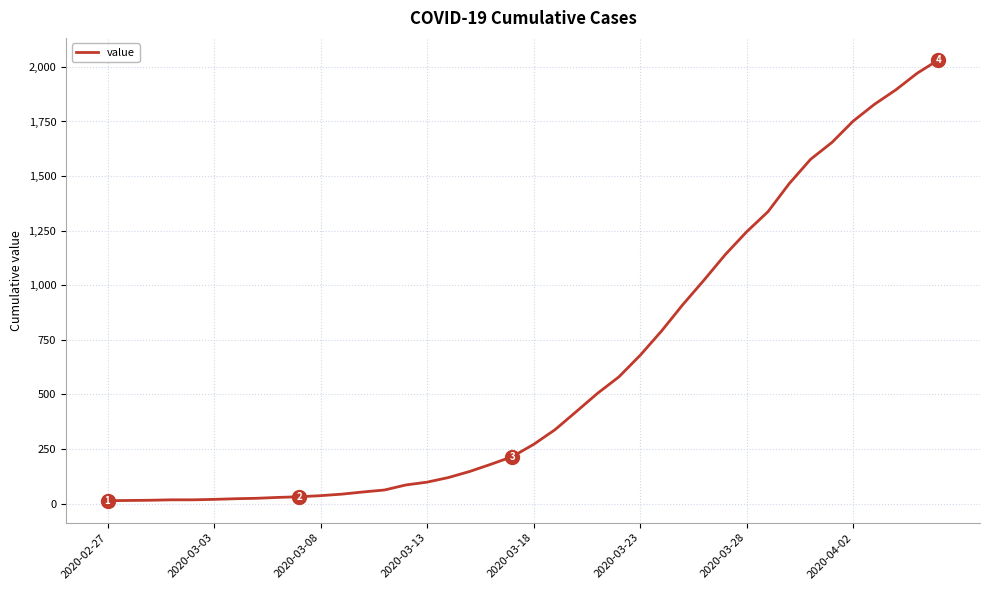

What is the difference between the maximum and minimum values?

2019